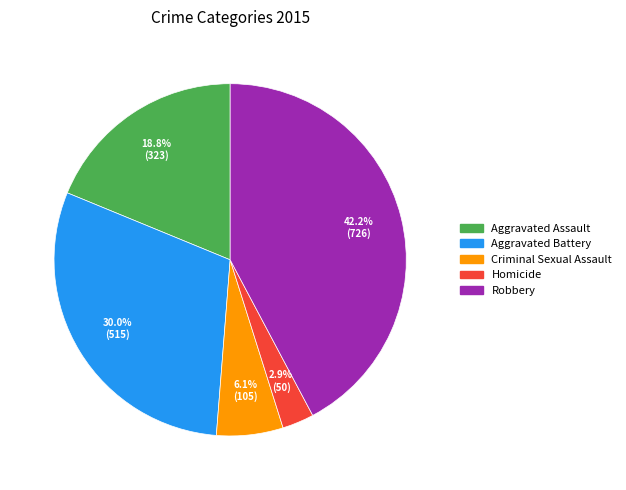

To the nearest percent, what is the combined percentage of Homicide and Robbery?

45%